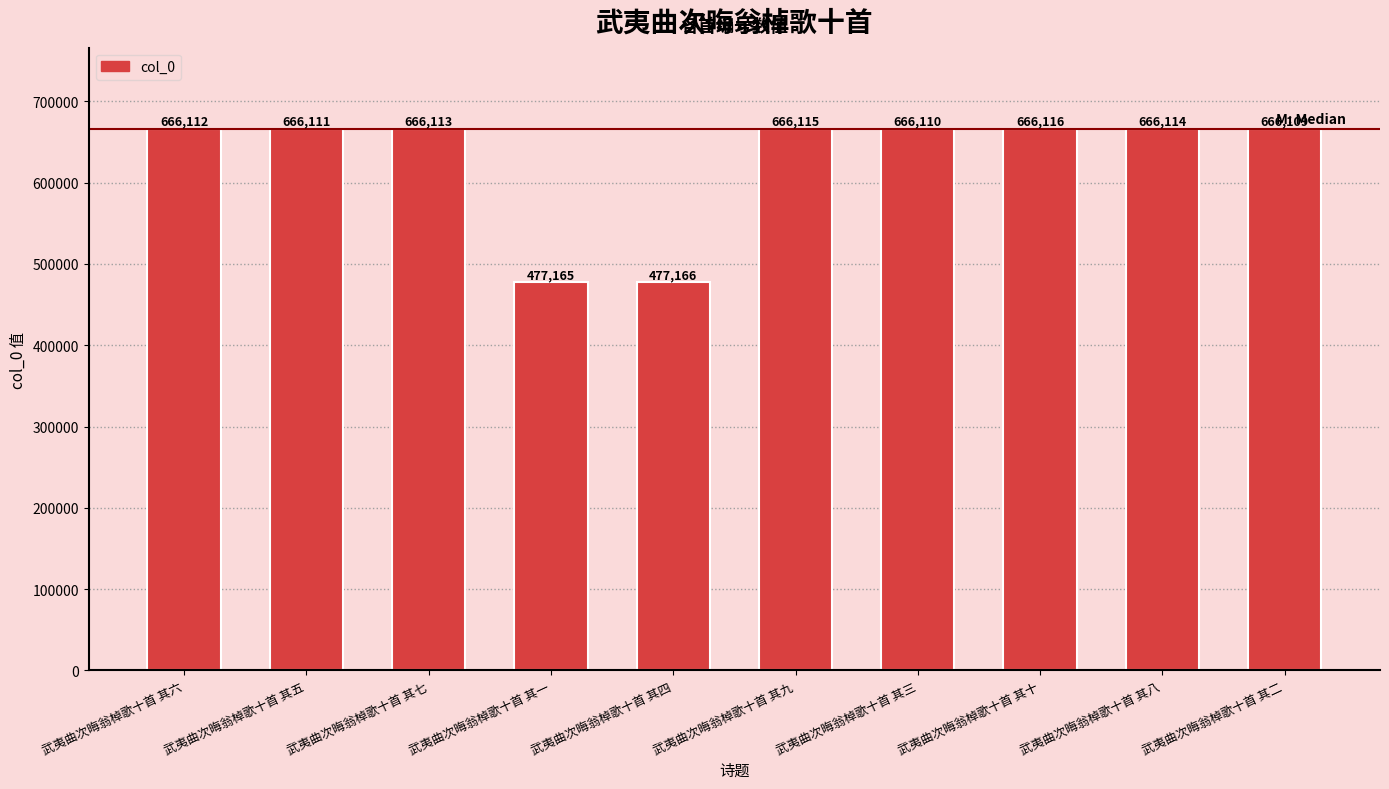

What is the approximate value at 武夷曲次晦翁棹歌十首 其一, to the nearest 50?

477150